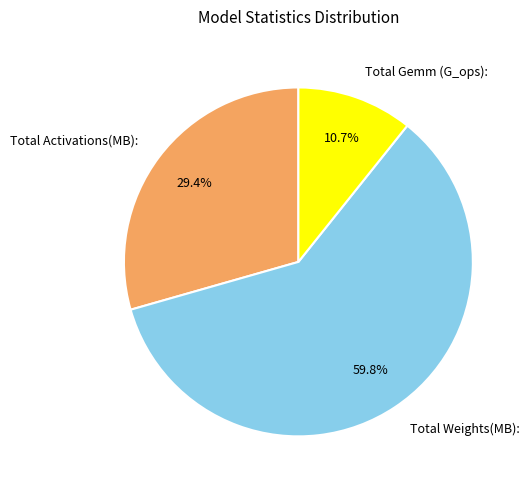

What percentage is the Total Activations(MB): slice, to the nearest percent?

29%